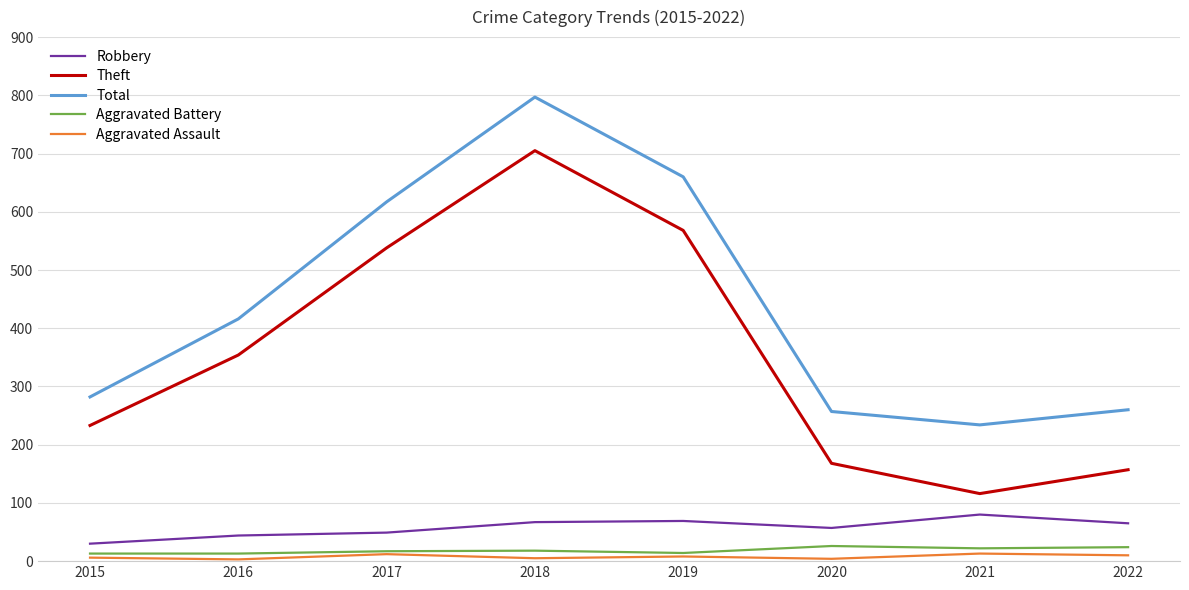

What is the difference between the second highest and second lowest values in the Aggravated Assault series?

8